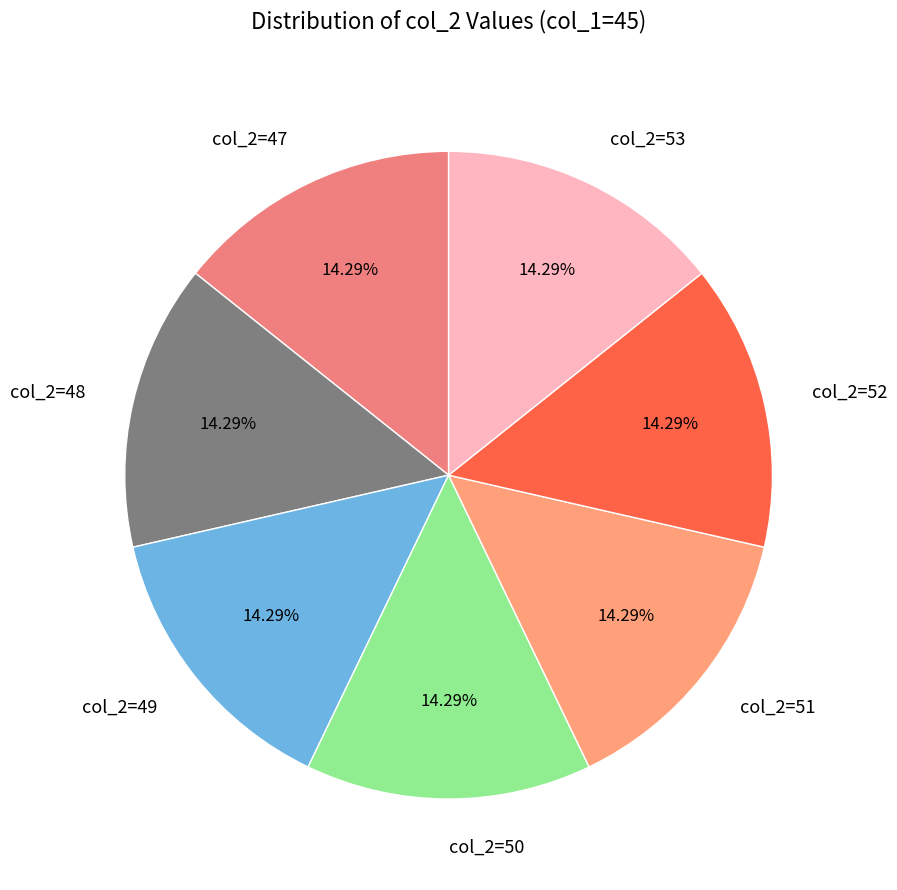

Is there a majority slice in this chart?

No